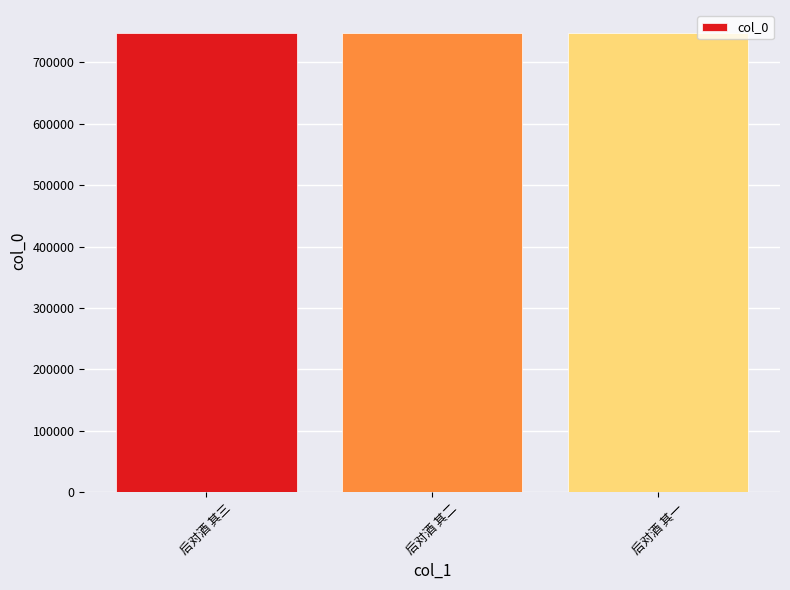

What is the sum of the values at 后对酒 其二 and 后对酒 其三?

1495023